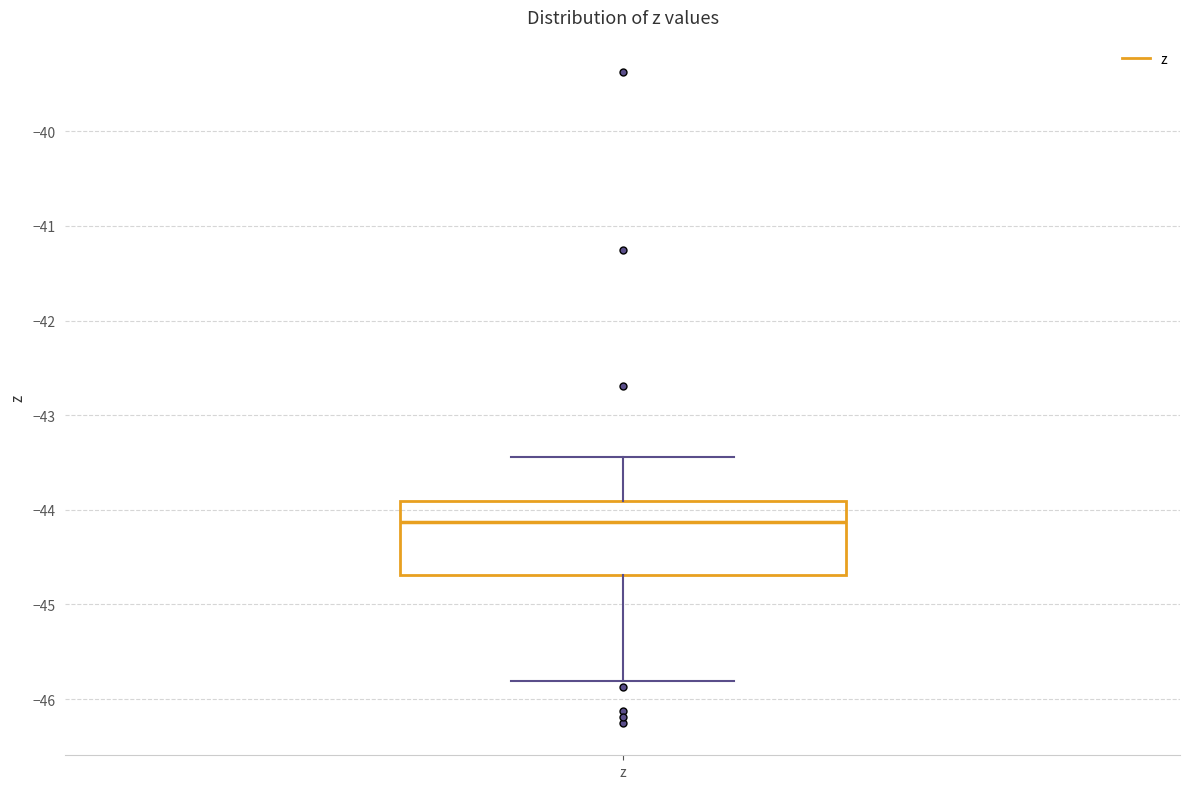

Read this box plot against the y-axis: the position of the median line, the range covered by the box, and the ends of both whiskers. The values are not printed on the chart, so give them approximately, as read against the axis.

median -44.1, box -44.7 to -43.9, whiskers -45.8 to -43.4